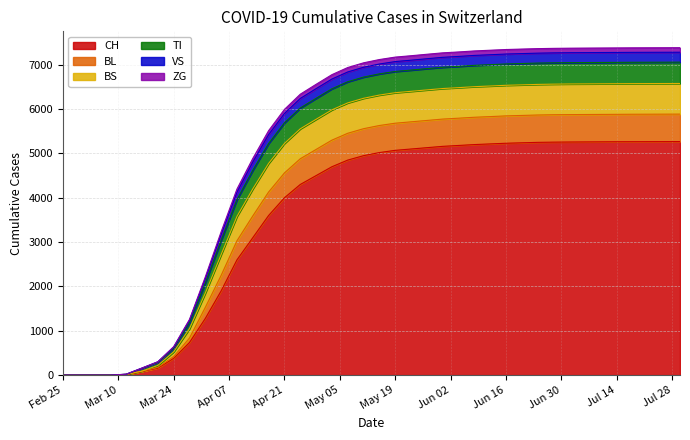

What is the difference between the highest and lowest values at 2020-05-23?

2104